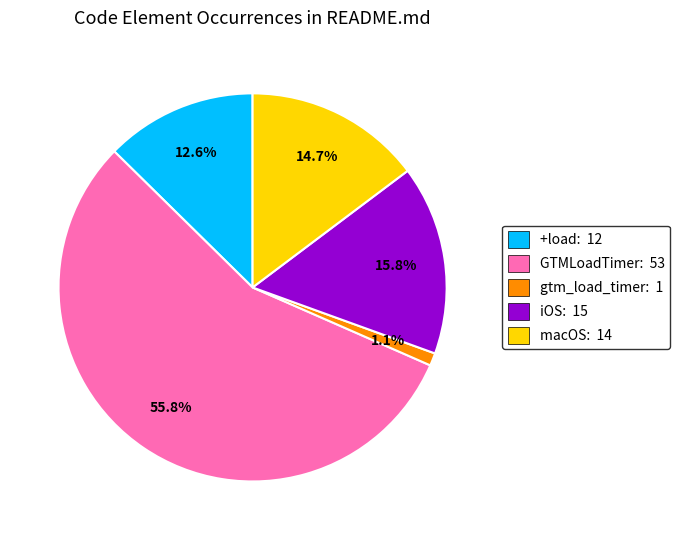

What is the majority slice?

GTMLoadTimer